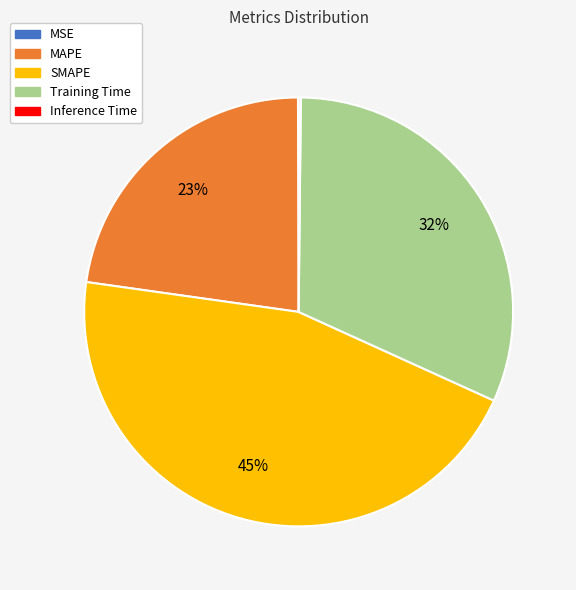

Which slice is the largest?

SMAPE